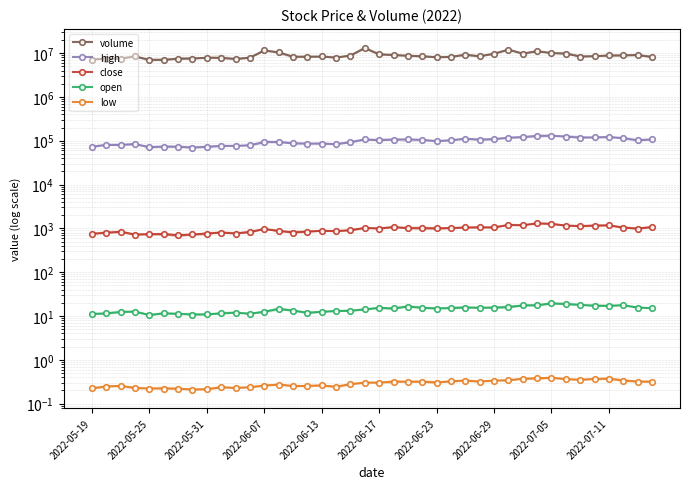

What position from the left is 10?

11